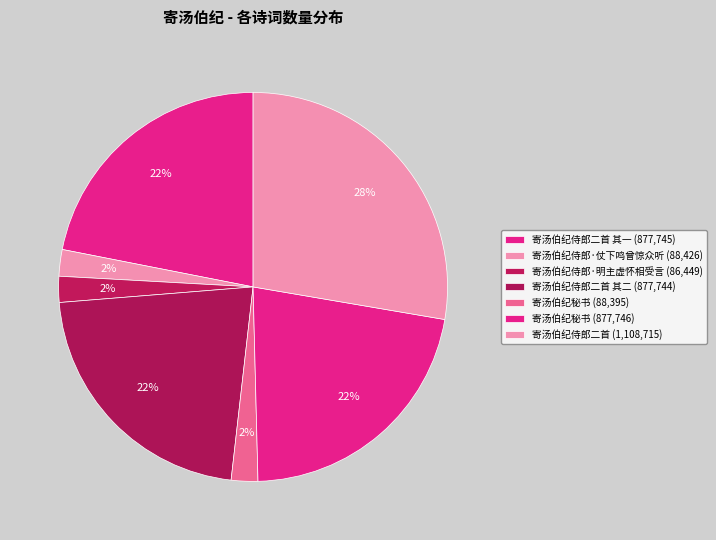

Is there a majority slice in this chart?

No